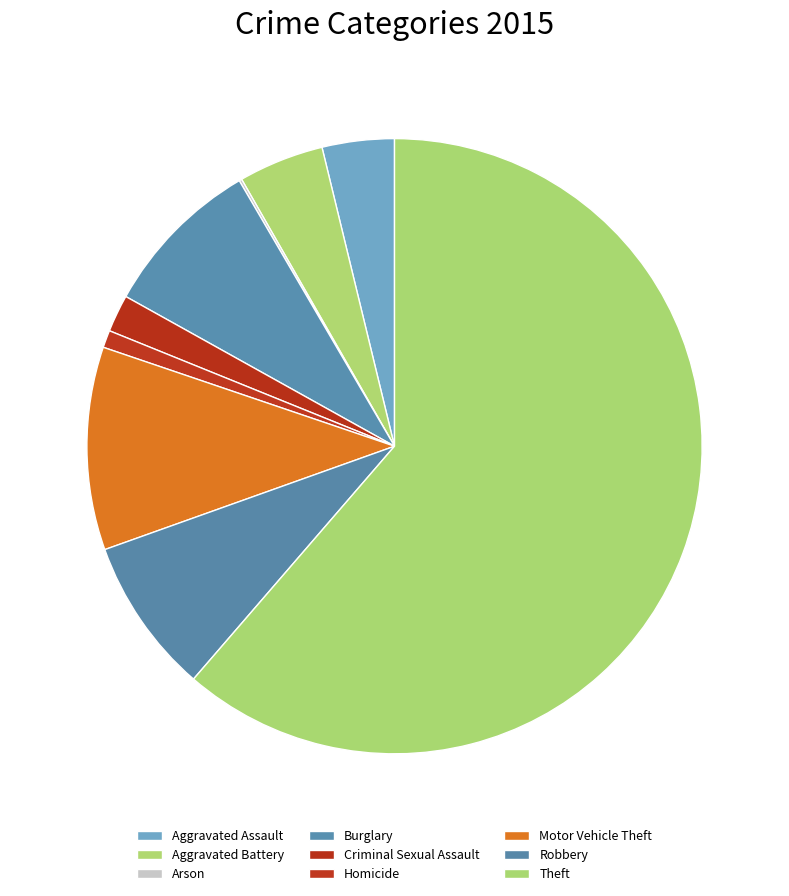

Rank the categories by value from lowest to highest.

Arson, Homicide, Criminal Sexual Assault, Aggravated Assault, Aggravated Battery, Robbery, Burglary, Motor Vehicle Theft, Theft